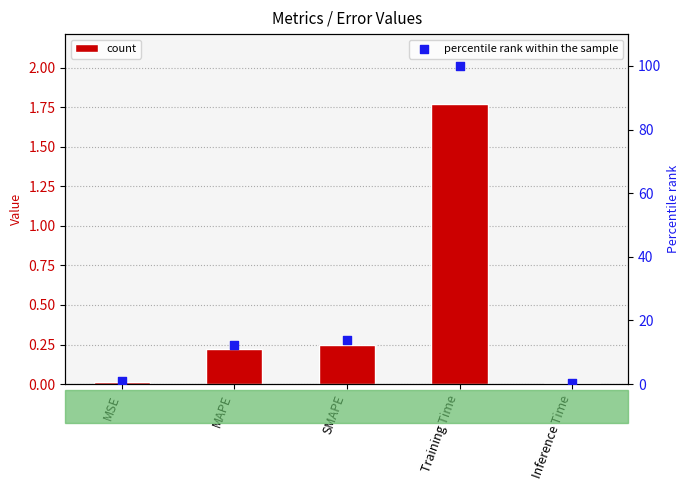

Which series has the largest total across all categories?

percentile rank within the sample